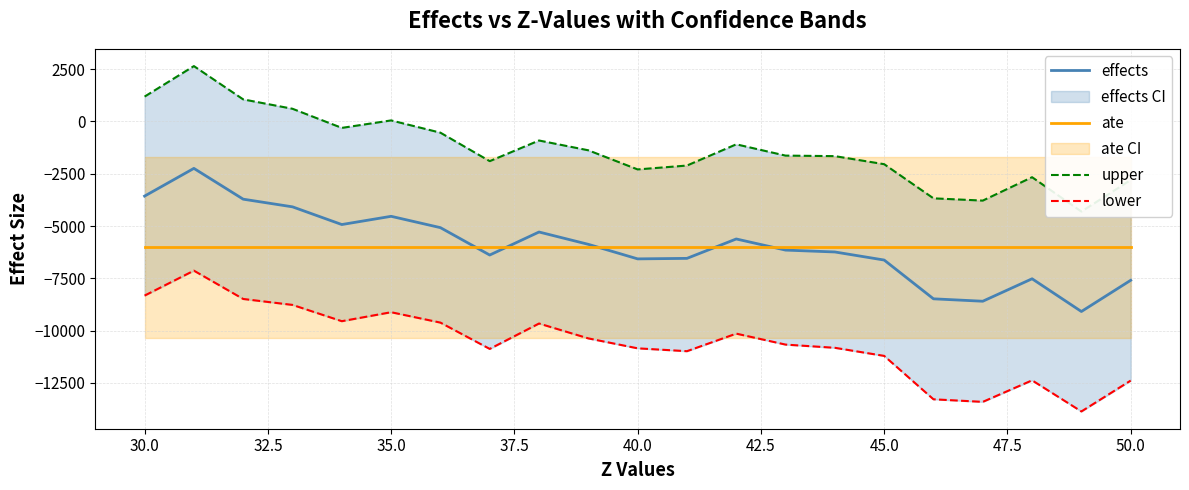

What is the maximum value for effects?

-2243.5